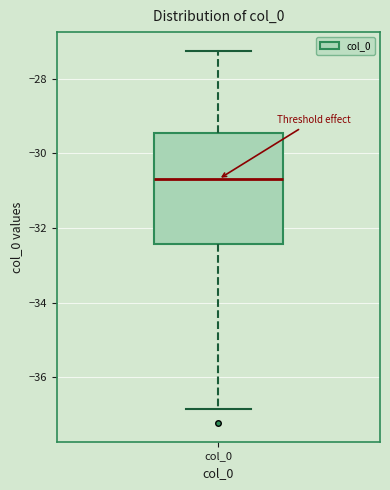

Transcribe this box plot: give where the median line is, the range the box spans, and where the two whiskers end, as read against the y-axis. The values are not printed on the chart, so give them approximately, as read against the axis.

median -30.6, box -32.4 to -29.4, whiskers -36.8 to -27.2